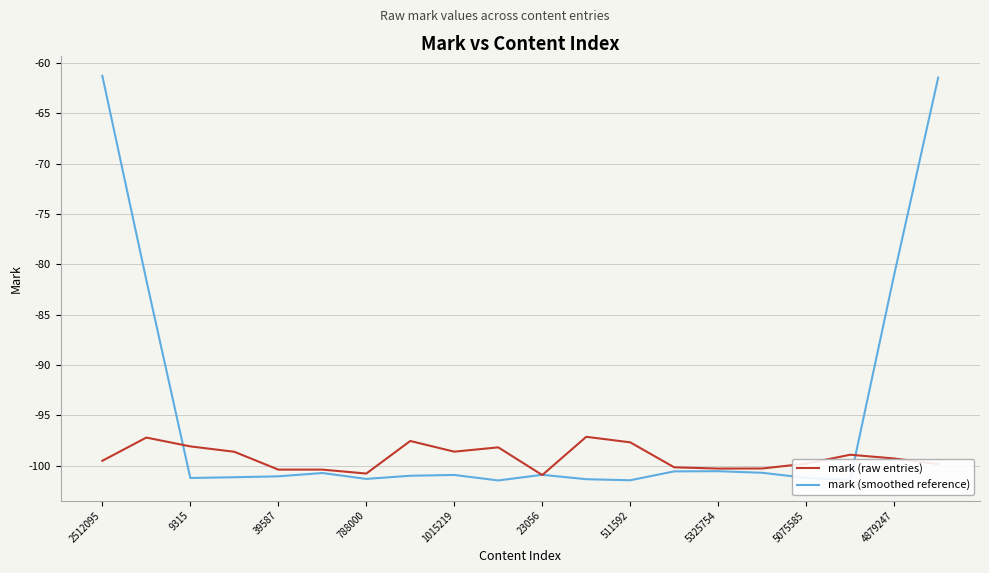

List the series in order of their overall mean, highest first.

mark (smoothed reference), mark (raw entries)